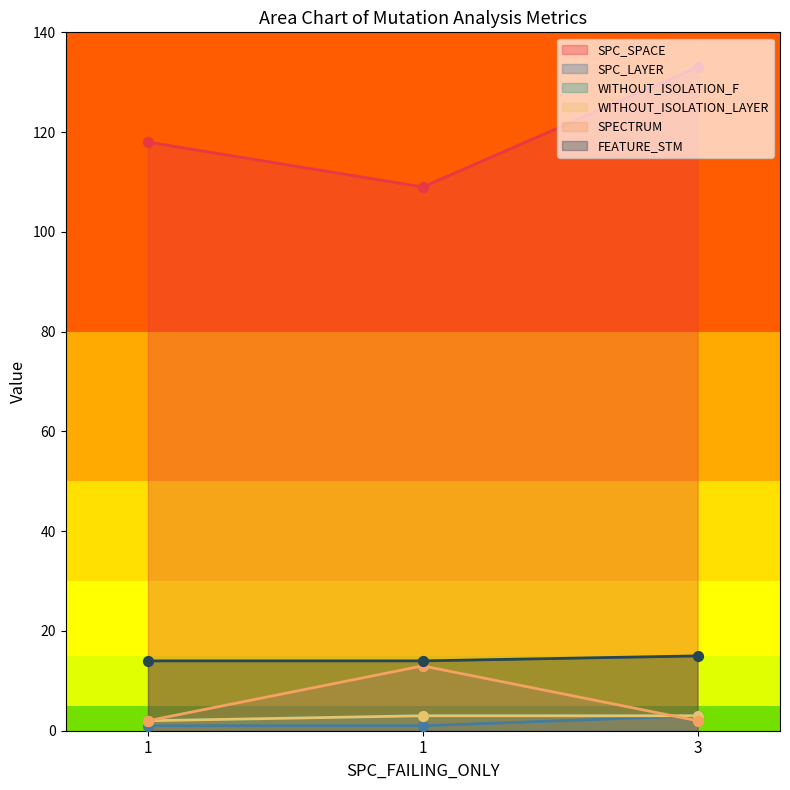

Which series has the widest spread of Y values?

SPC_SPACE